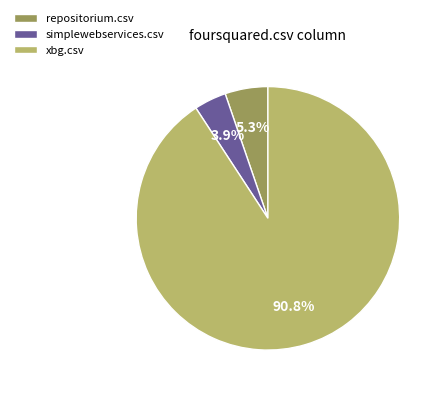

Between xbg.csv and repositorium.csv, which is larger?

xbg.csv